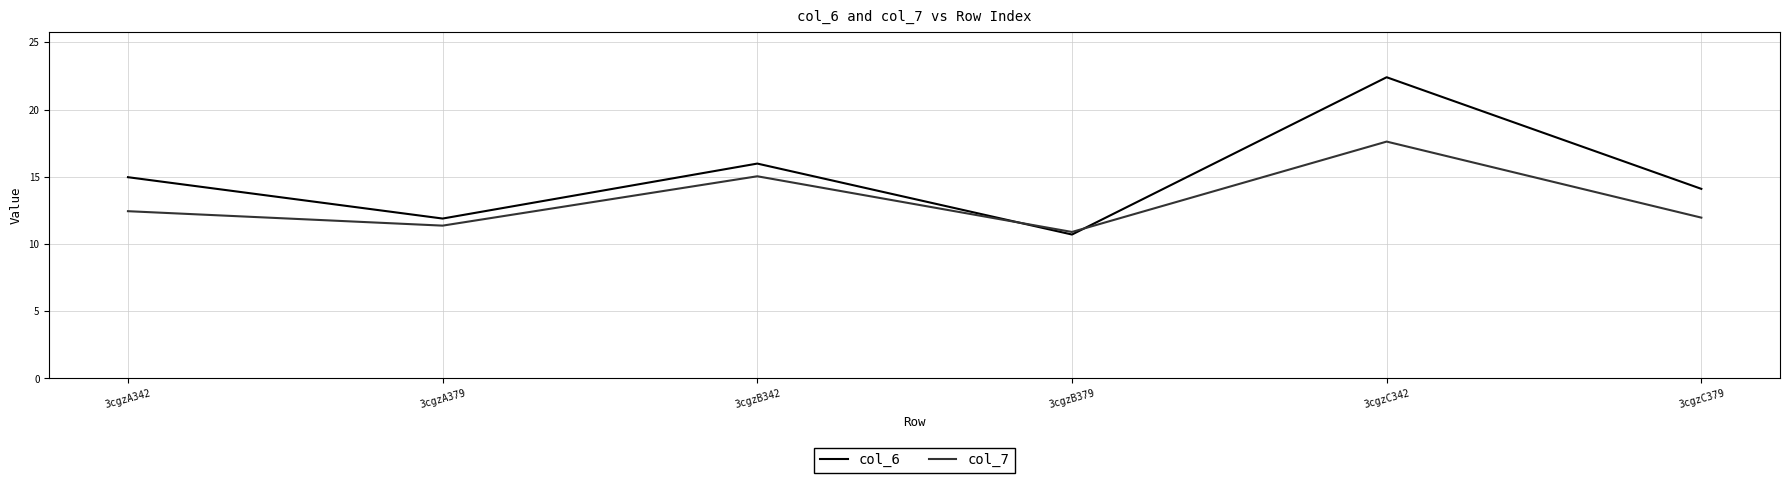

Between which two adjacent categories do col_7 and col_6 first intersect?

3cgzB342 and 3cgzB379